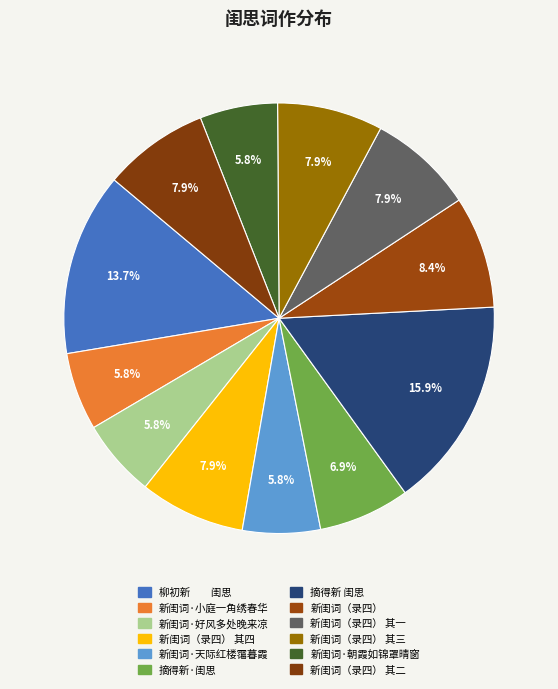

How many segments does this pie chart have?

12